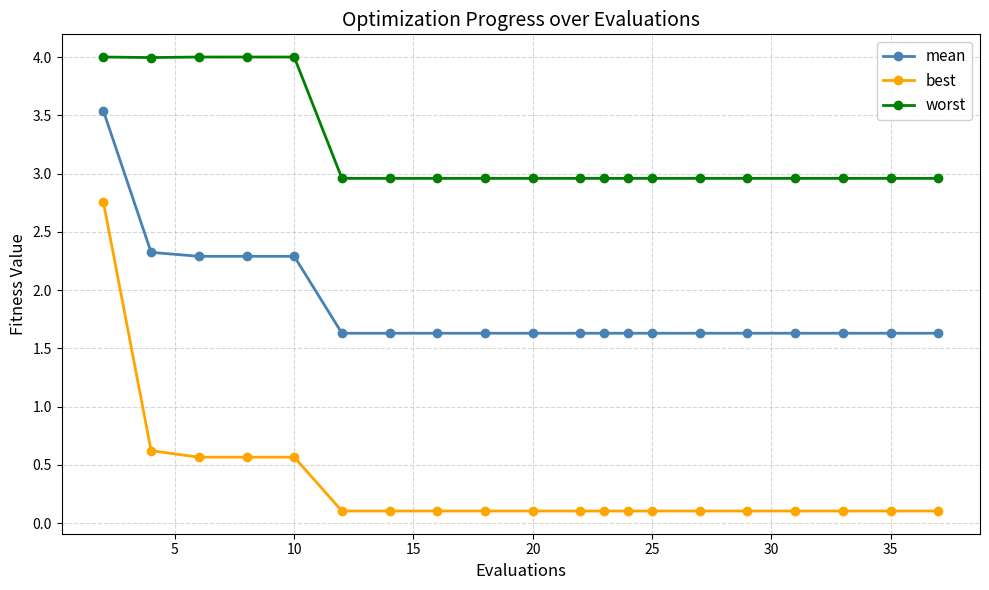

Rank the series by their maximum value, from lowest to highest.

best, mean, worst